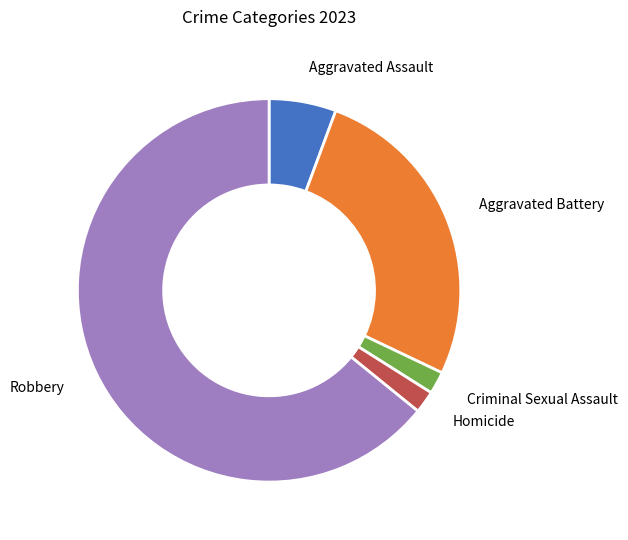

Is there a majority slice in this chart?

Yes